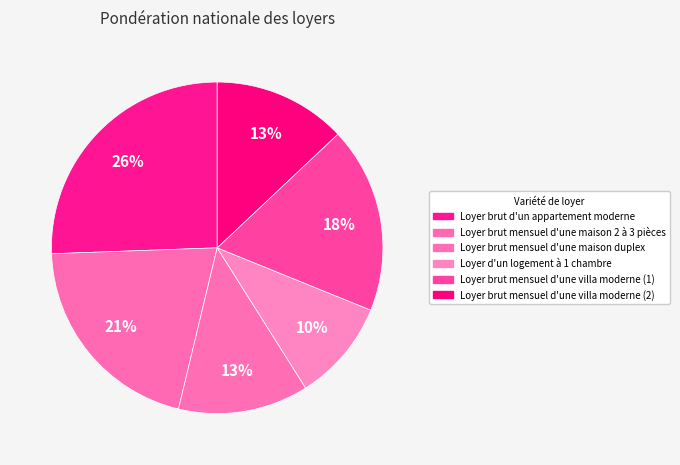

Combined, do Loyer d'un logement à 1 chambre and Loyer brut mensuel d'une maison 2 à 3 pièces account for over 50%?

No